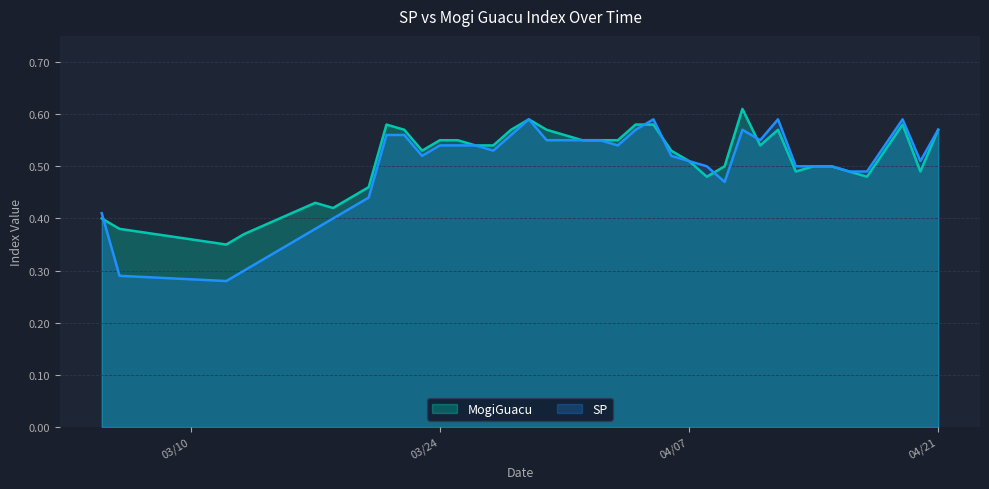

At which label does MogiGuacu reach its peak?

4/10/2020